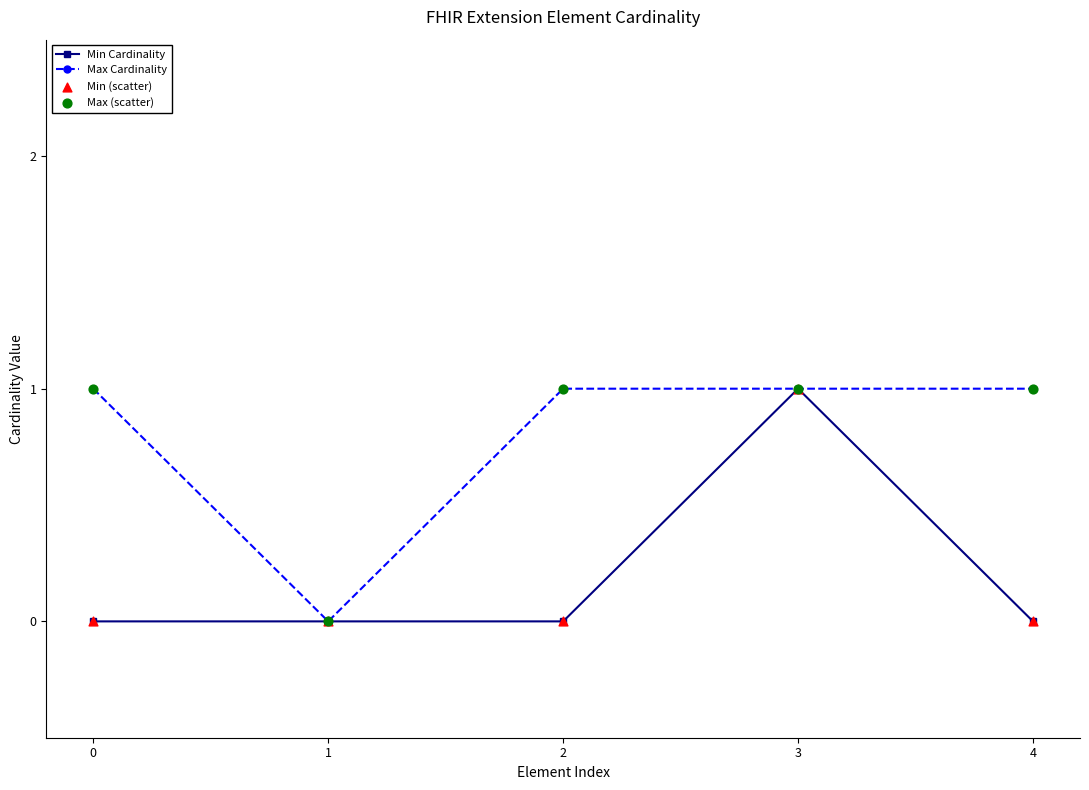

At which category is the sum across all series the highest?

3